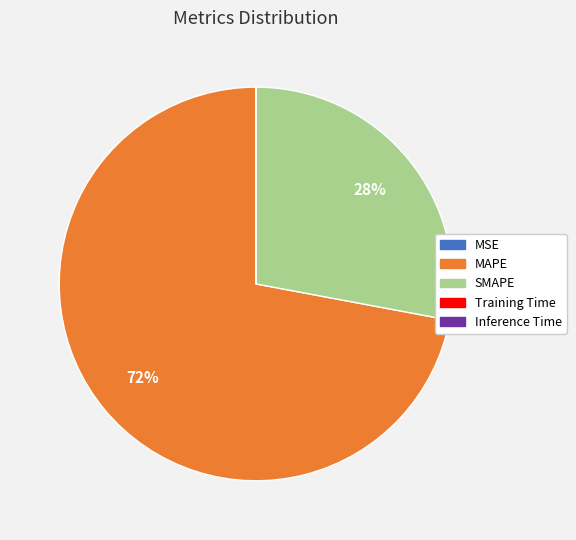

What percentage is the MAPE slice, to the nearest percent?

72%